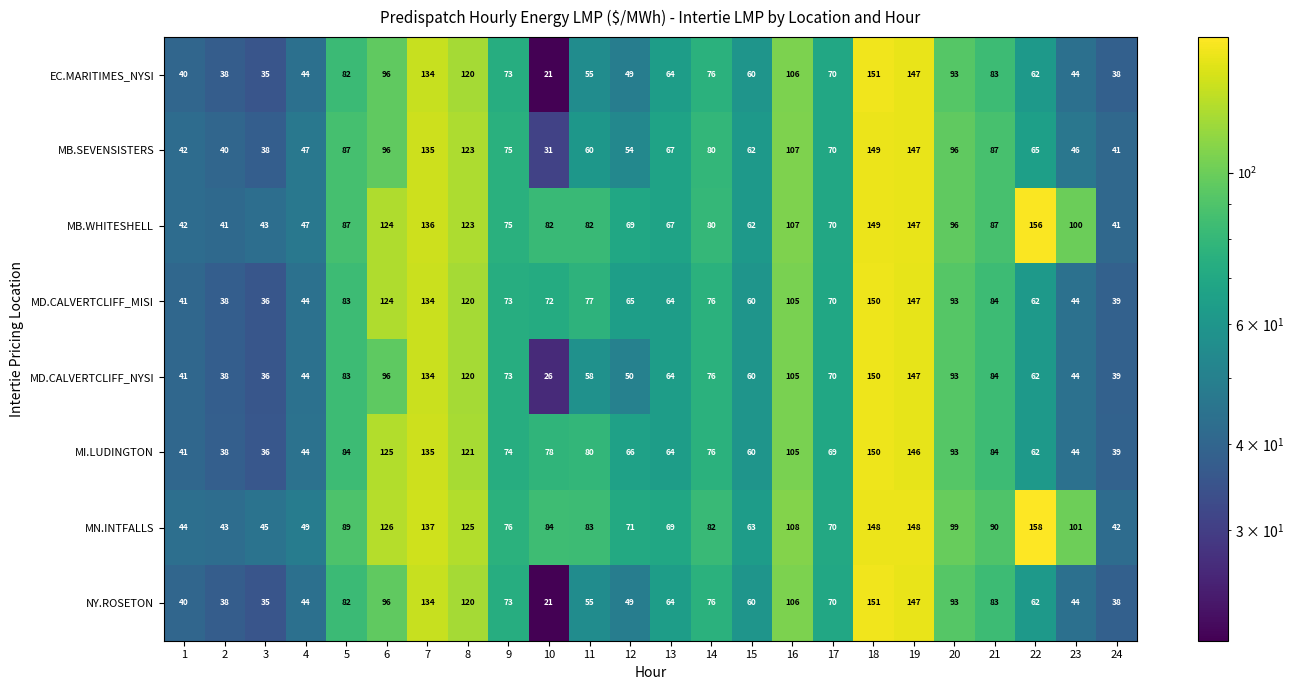

At which category does the chart reach its peak across all series?

22